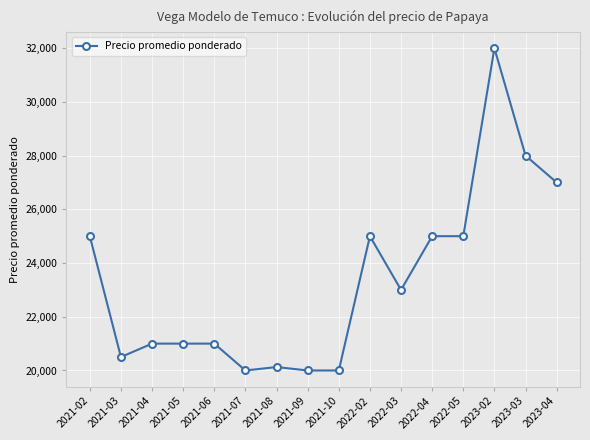

The value at 2021-05 is 34940. True or false?

False